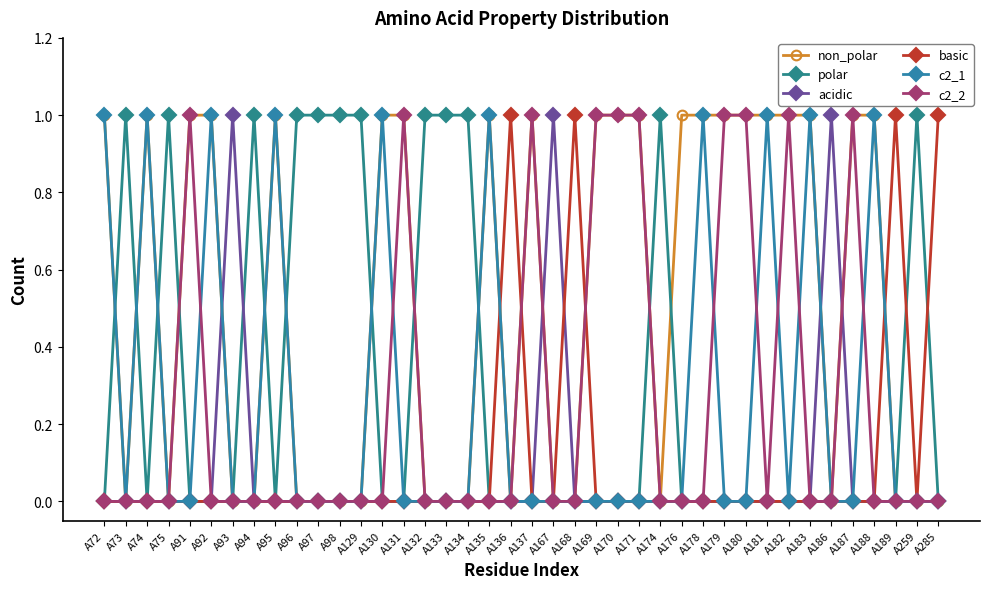

What is the spread (max minus min) of values at A93?

1